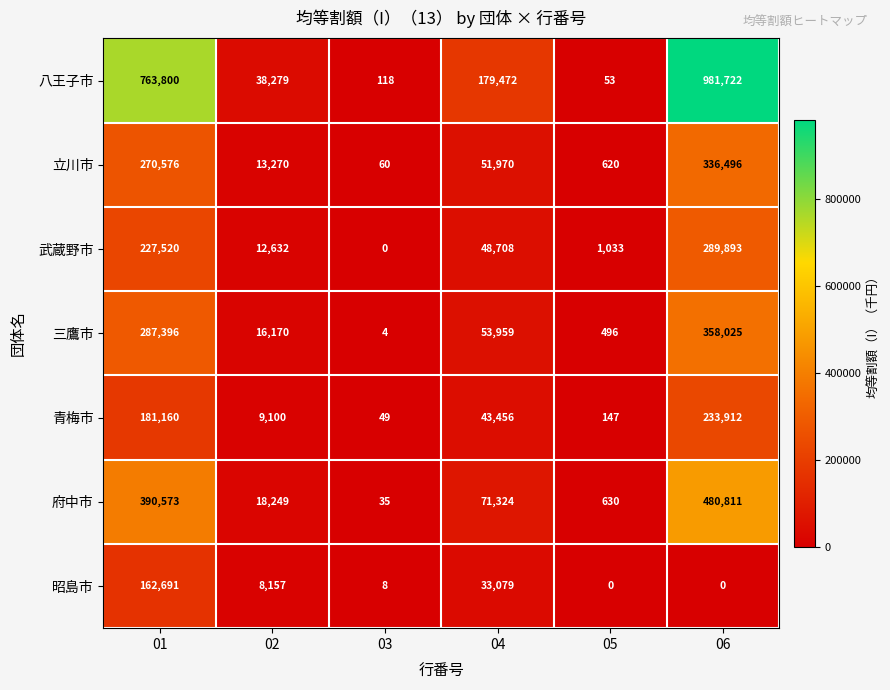

What is the difference between the 武蔵野市 values at 01 and 03?

227520